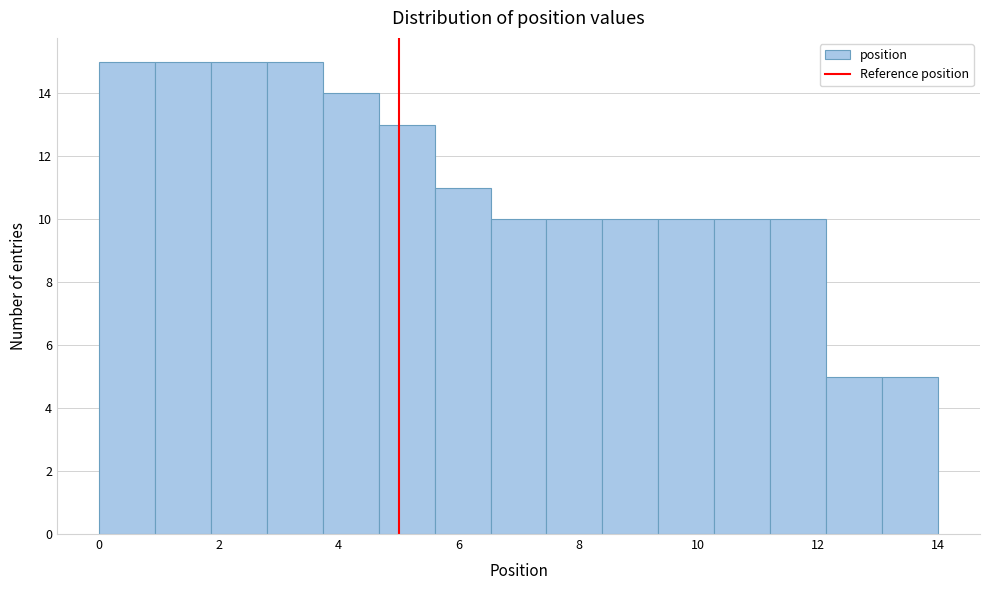

Reading left to right, transcribe this chart: for each bar, give the range it covers on the x-axis and its height. Neither the bar edges nor the heights are printed on the chart, so give them approximately, as read against the axes.

0.0 to 1.0: 15
1.0 to 1.8: 15
1.8 to 2.8: 15
2.8 to 3.8: 15
3.8 to 4.6: 14
4.6 to 5.6: 13
5.6 to 6.6: 11
6.6 to 7.4: 10
7.4 to 8.4: 10
8.4 to 9.4: 10
9.4 to 10.2: 10
10.2 to 11.2: 10
11.2 to 12.2: 10
12.2 to 13.0: 5
13.0 to 14.0: 5